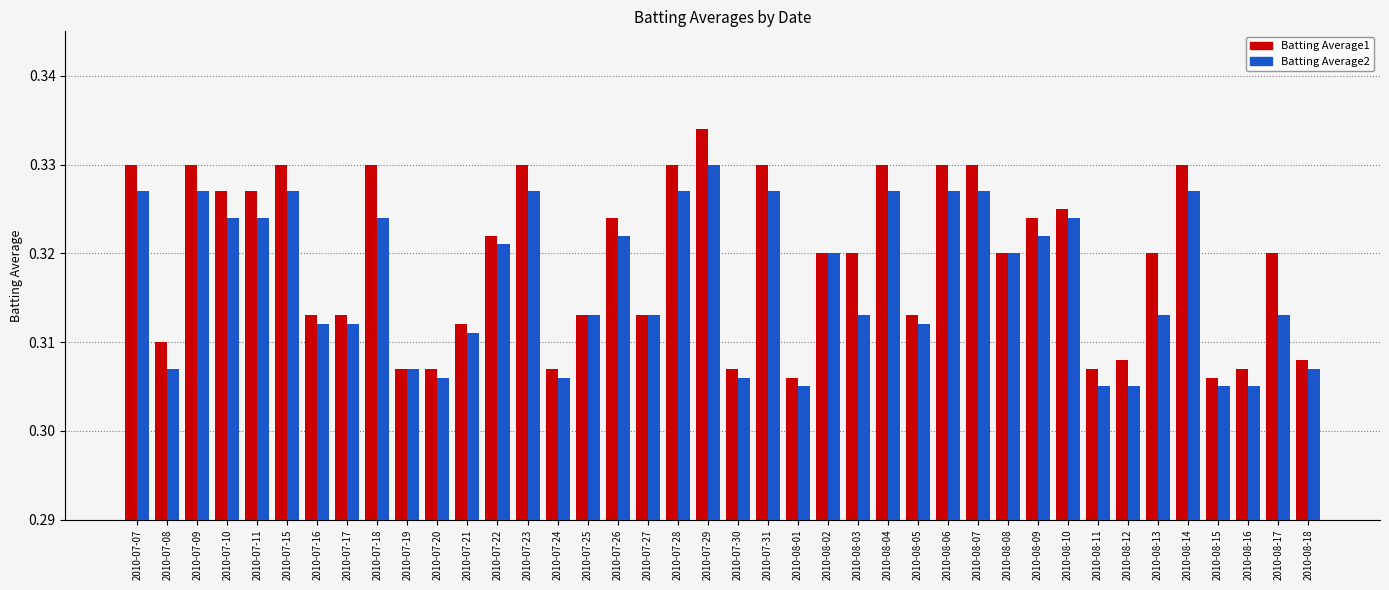

Which category has the highest value in the Batting Average2 series?

2010-07-29